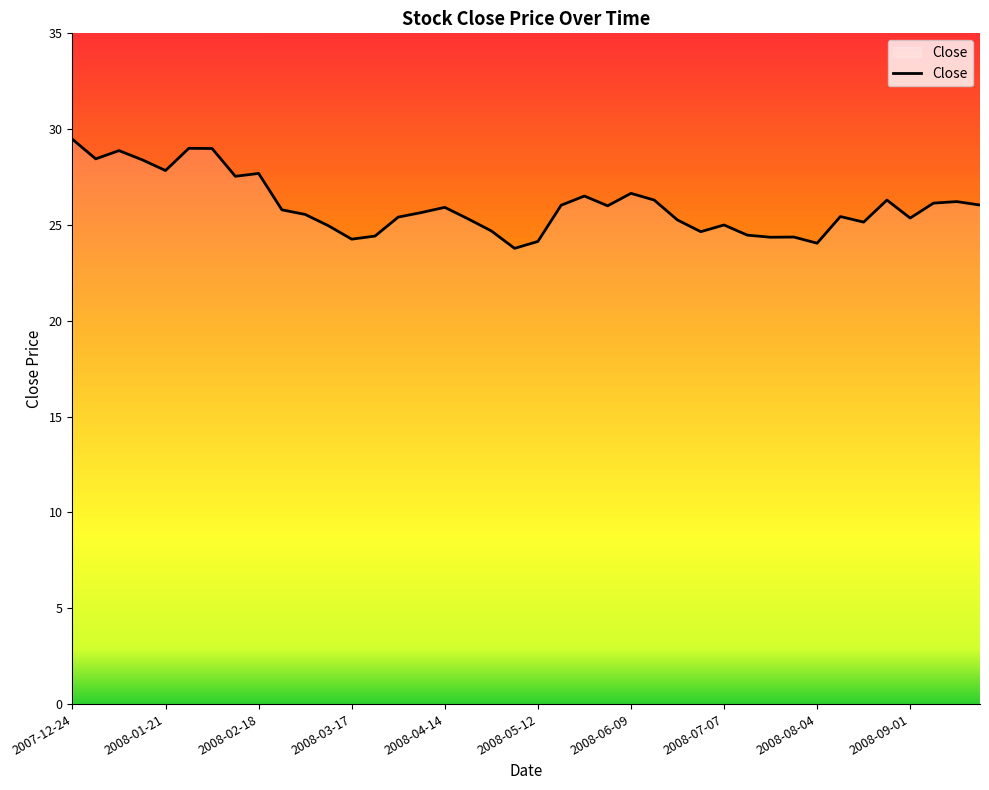

What is the difference between the maximum and minimum values?

5.7